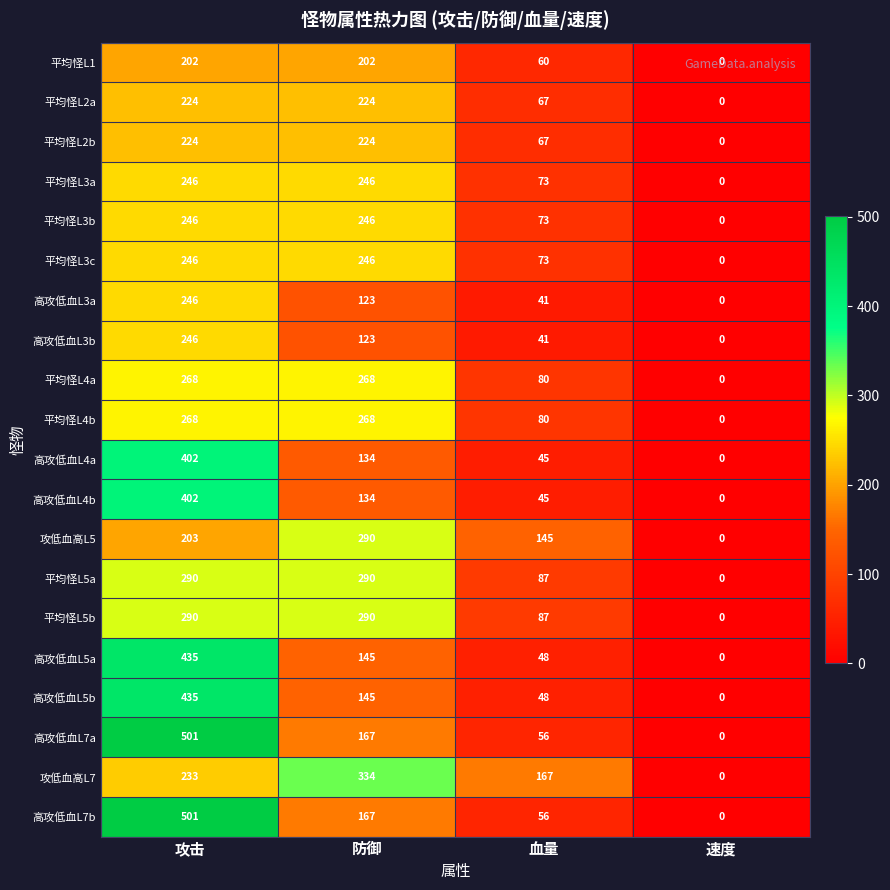

True or false: 高攻低血L4a has a value of 270 at 速度.

False